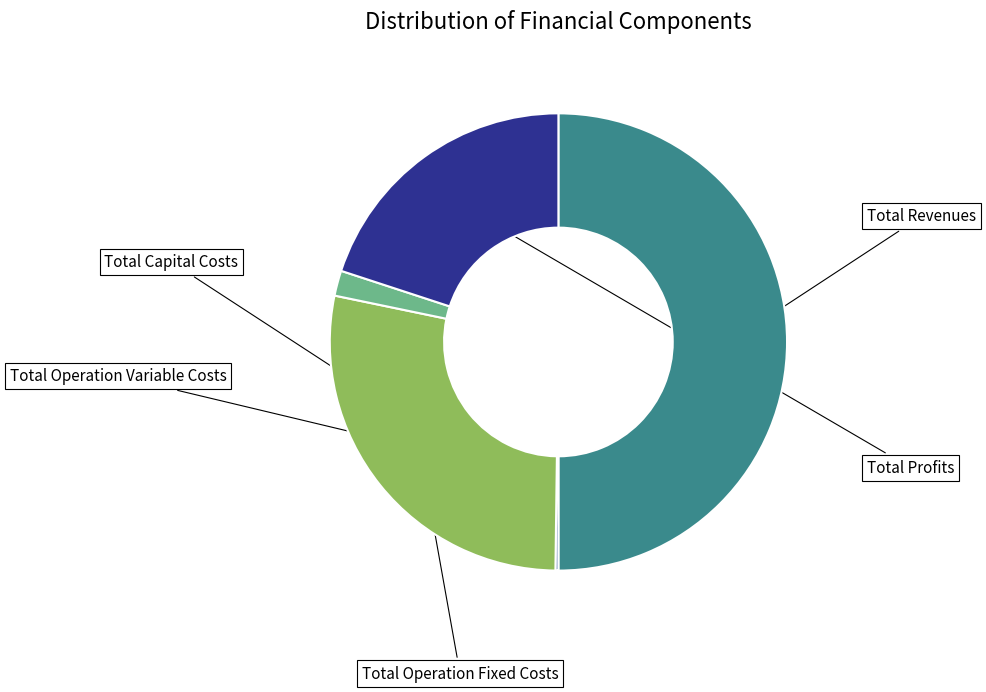

What percentage do Total Operation Fixed Costs and Total Capital Costs together represent?

2.0%